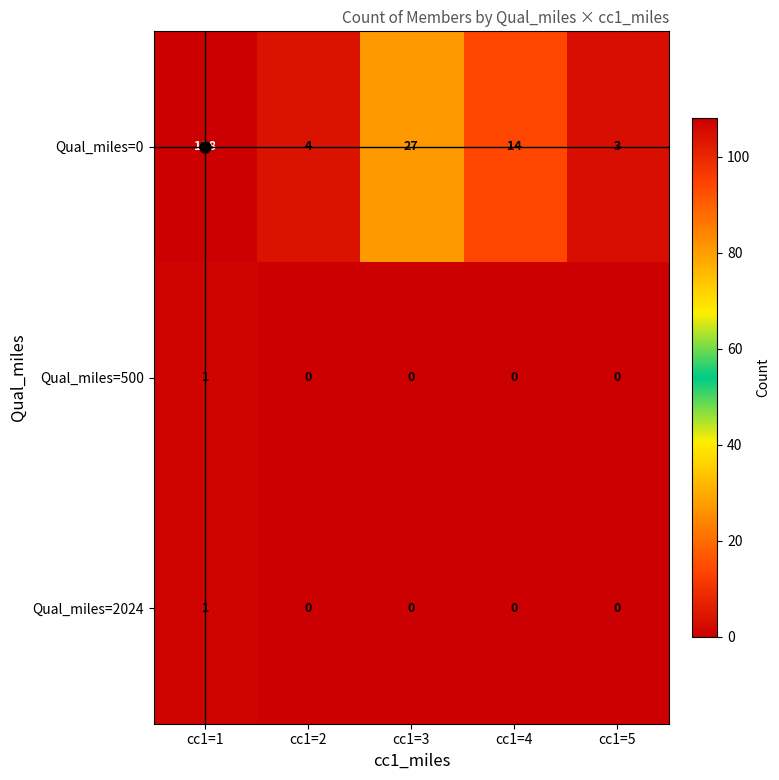

What is the difference between the highest and lowest values at cc1=4?

14